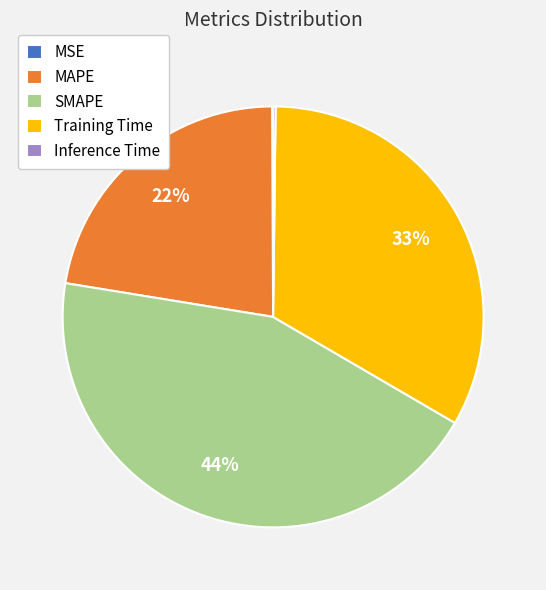

To the nearest percent, what percentage of the pie is SMAPE?

44%